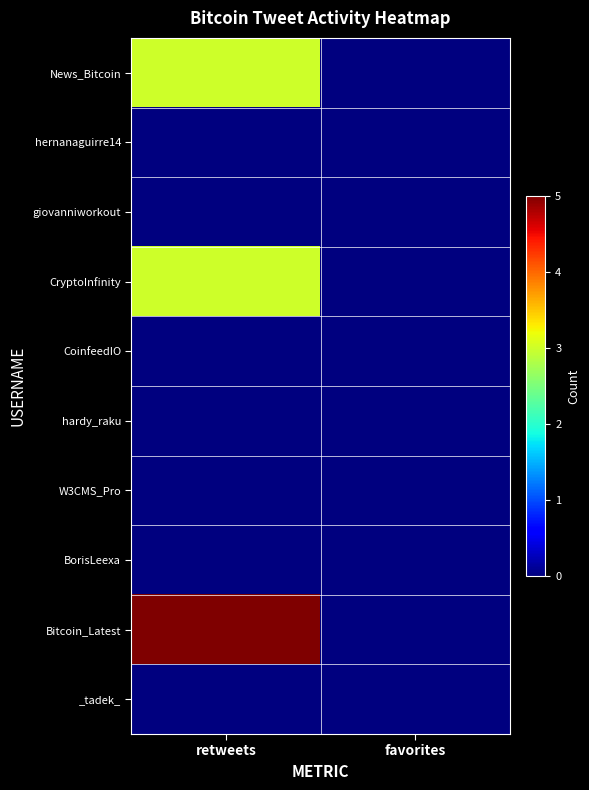

At which category is the sum across all series the highest?

retweets